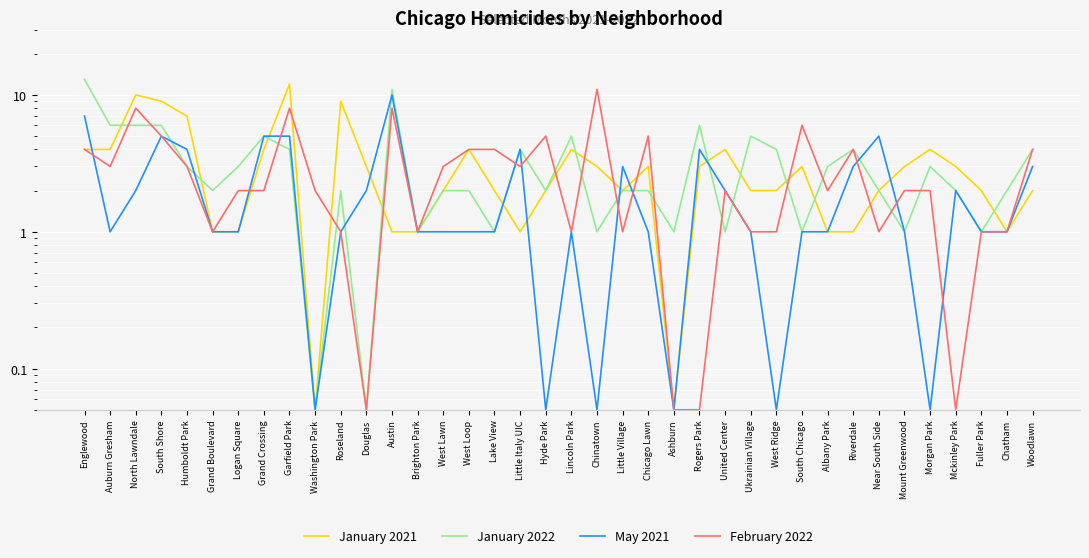

The January 2022 series shows 6.0 at South Shore. True or false?

True